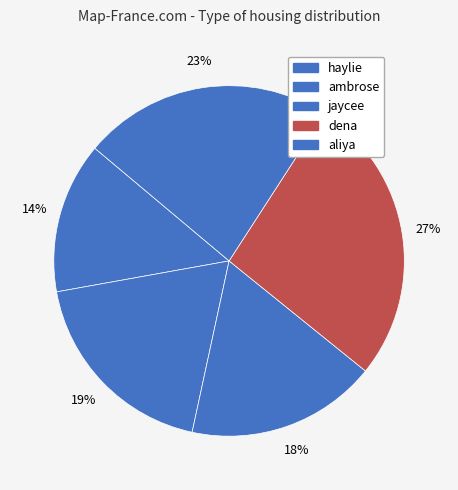

What is the change in value from jaycee to dena?

+15